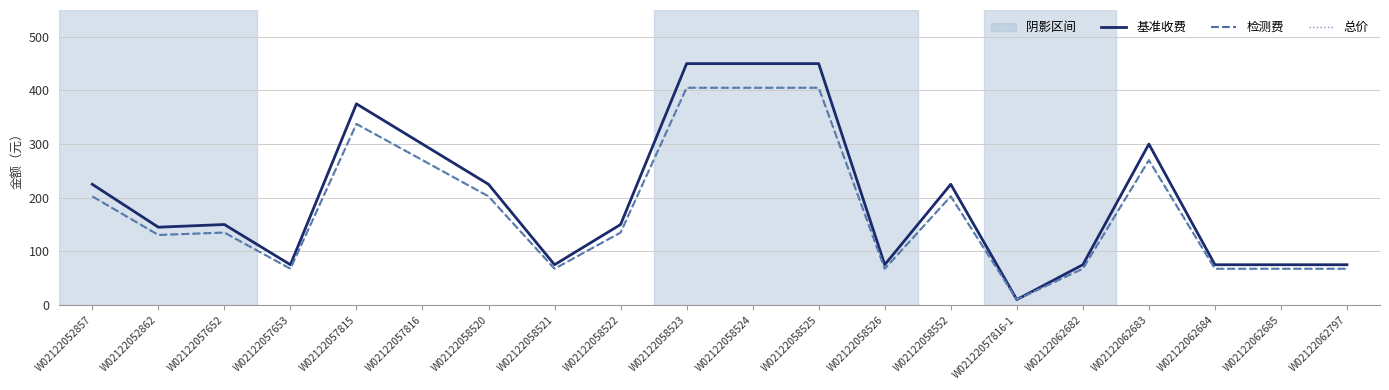

Which series has the largest range (max minus min)?

基准收费